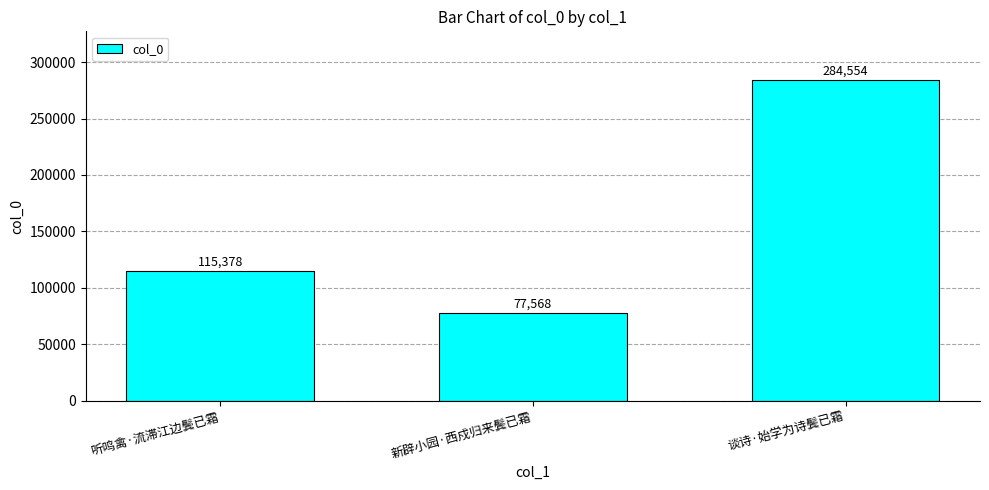

The value at 听鸣禽·流滞江边鬓已霜 is 29417. True or false?

False